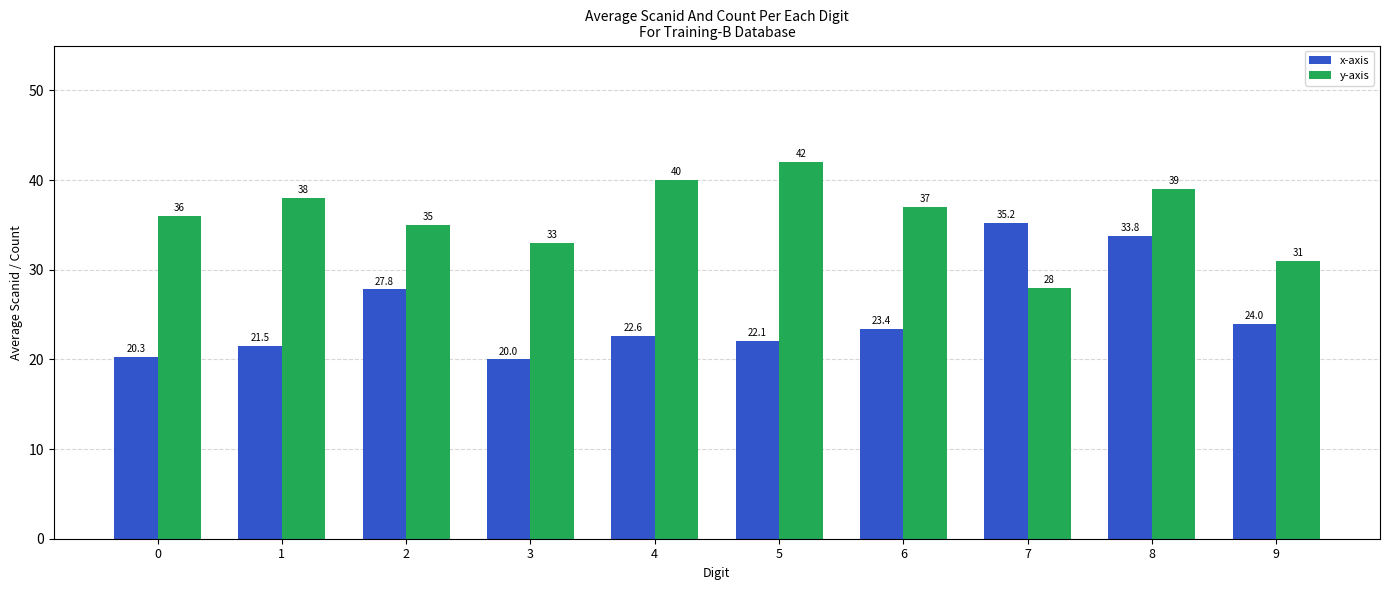

Reading left to right, what are all the values shown in this chart?

x-axis: 20.3	21.5	27.8	20.0	22.6	22.1	23.4	35.2	33.8	24.0
y-axis: 36.0	38.0	35.0	33.0	40.0	42.0	37.0	28.0	39.0	31.0